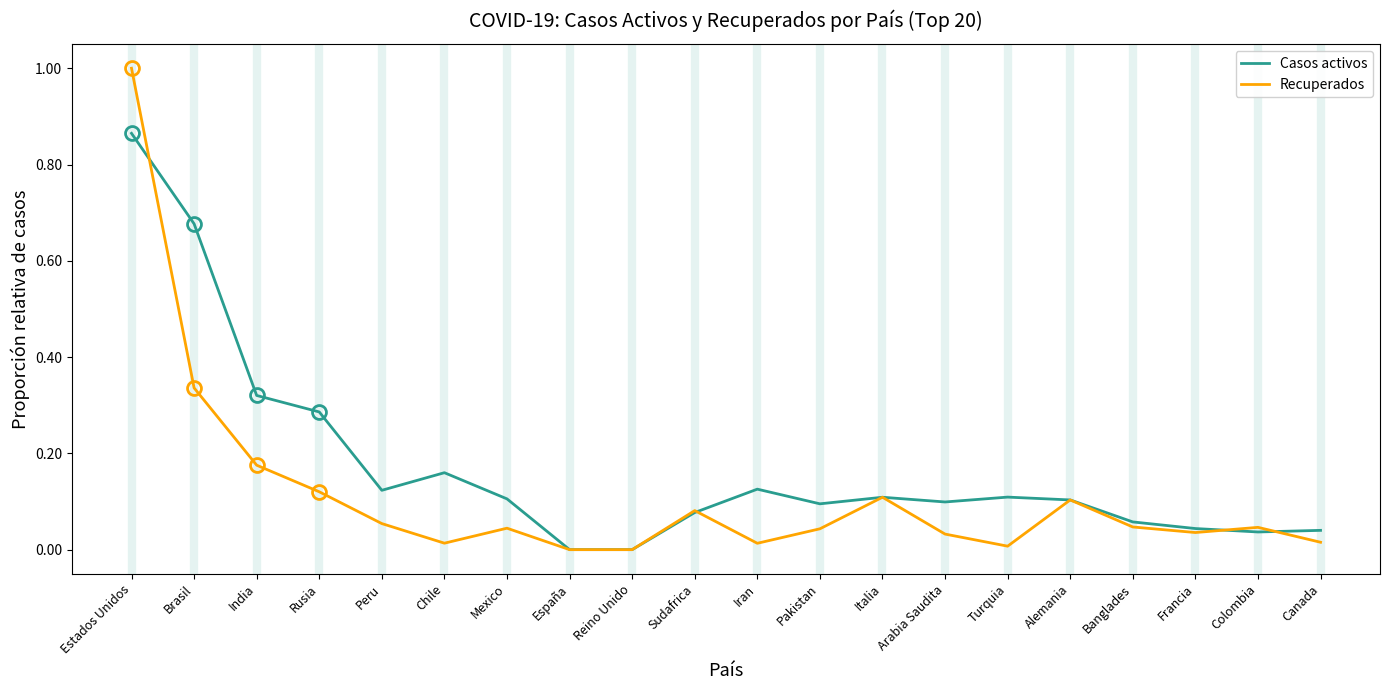

Which series has the largest range (max minus min)?

Recuperados